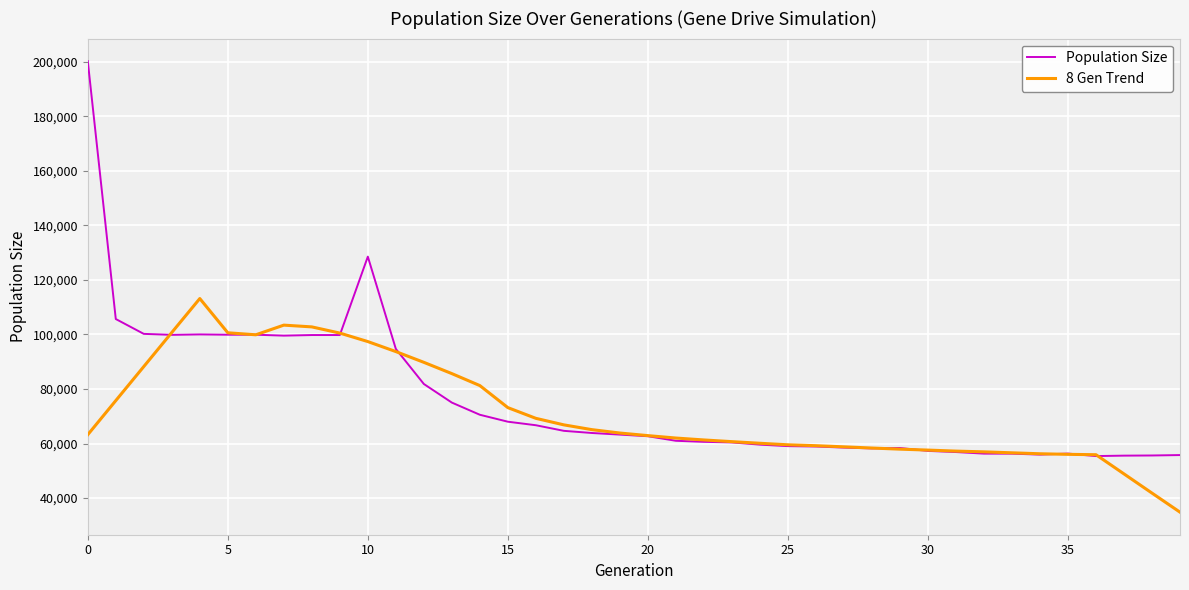

What are all the series names shown in the legend?

Population Size, 8 Gen Trend